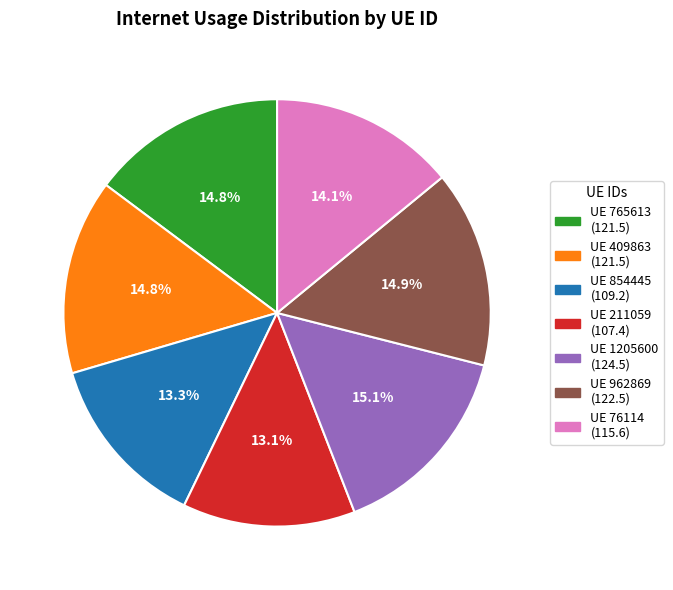

Is there any slice that represents more than half of the pie?

No